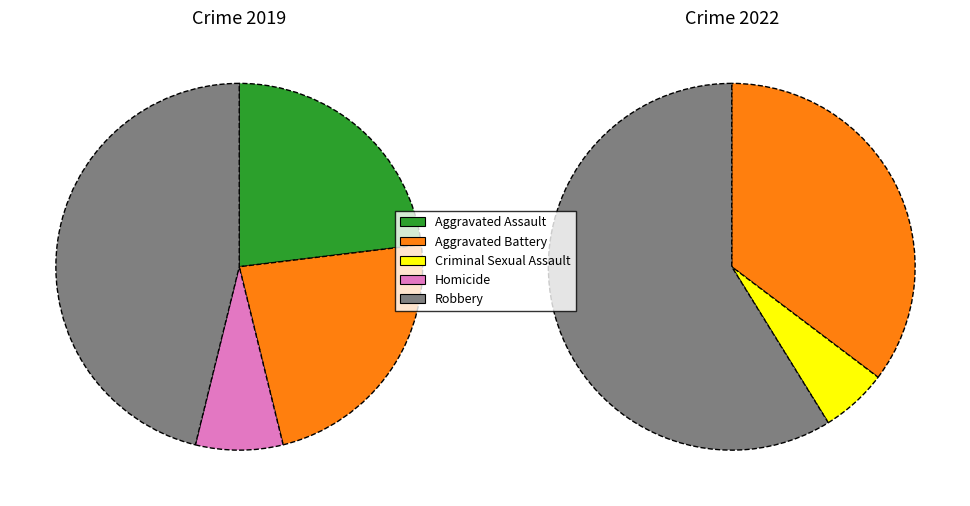

How many slices are in this pie chart?

5